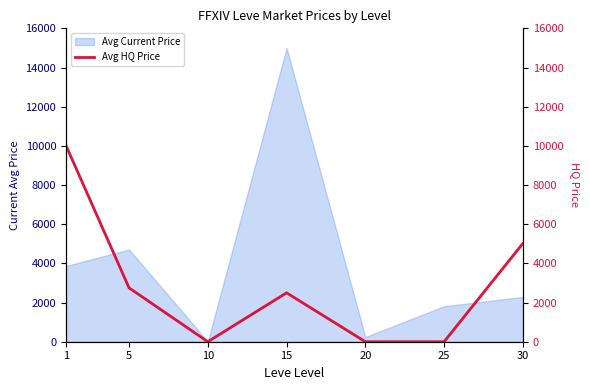

What is the maximum value for Avg Current Price?

15000.0